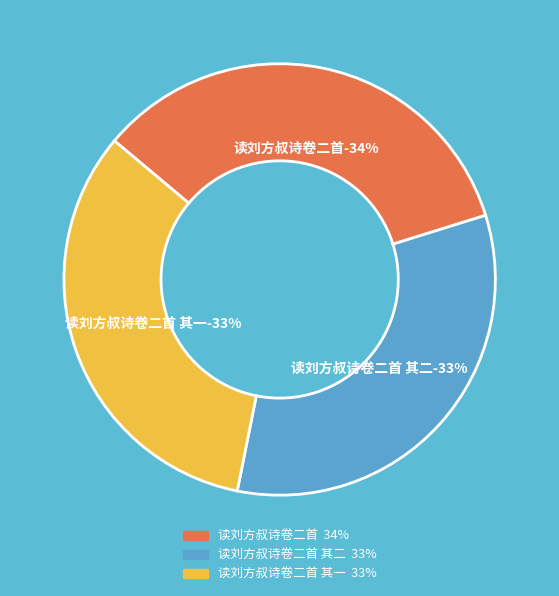

Is it true that 读刘方叔诗卷二首 is 34% of the pie?

True